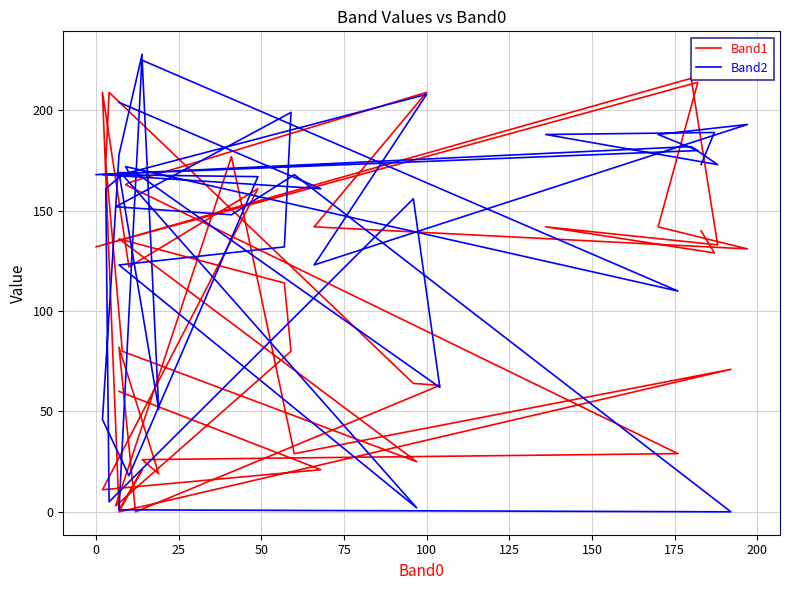

What is the difference between the maximum and second lowest values in the Band1 series?

216